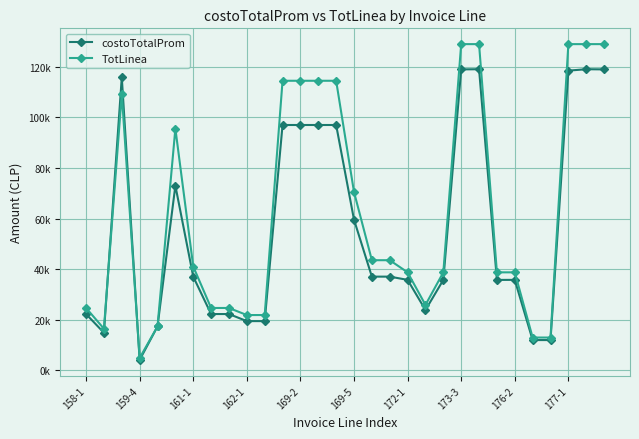

True or false: costoTotalProm and TotLinea intersect in this chart.

True